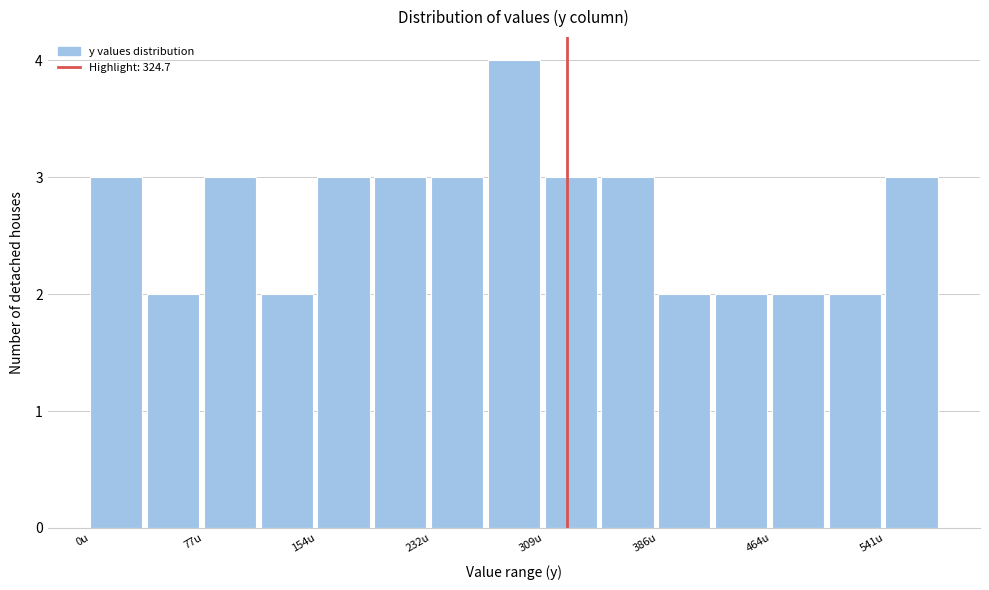

Read against the x-axis, roughly where is the centre of the tallest bar?

290